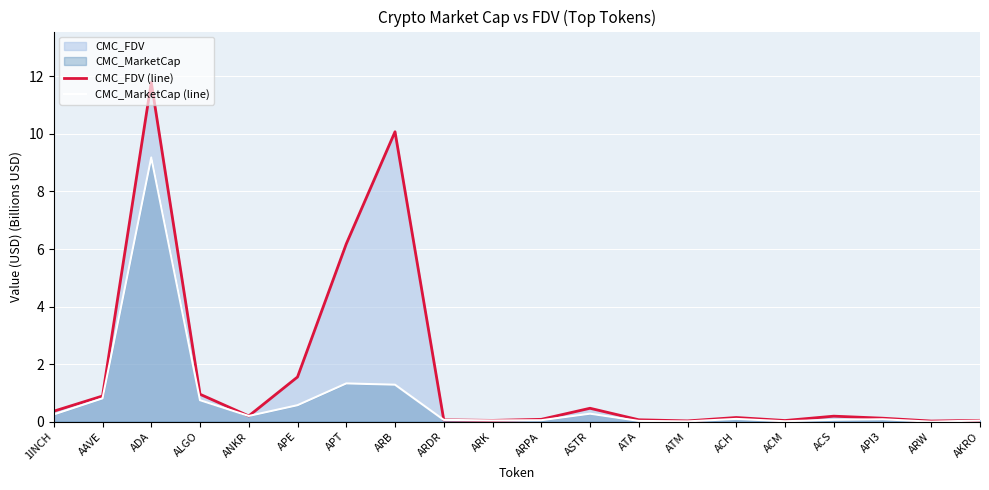

List the labels in order of CMC_MarketCap (line) value, largest first.

ADA, APT, ARB, AAVE, ALGO, APE, ASTR, 1INCH, ANKR, ACH, API3, ACS, ARDR, ARPA, ARK, AKRO, ATA, ACM, ATM, ARW